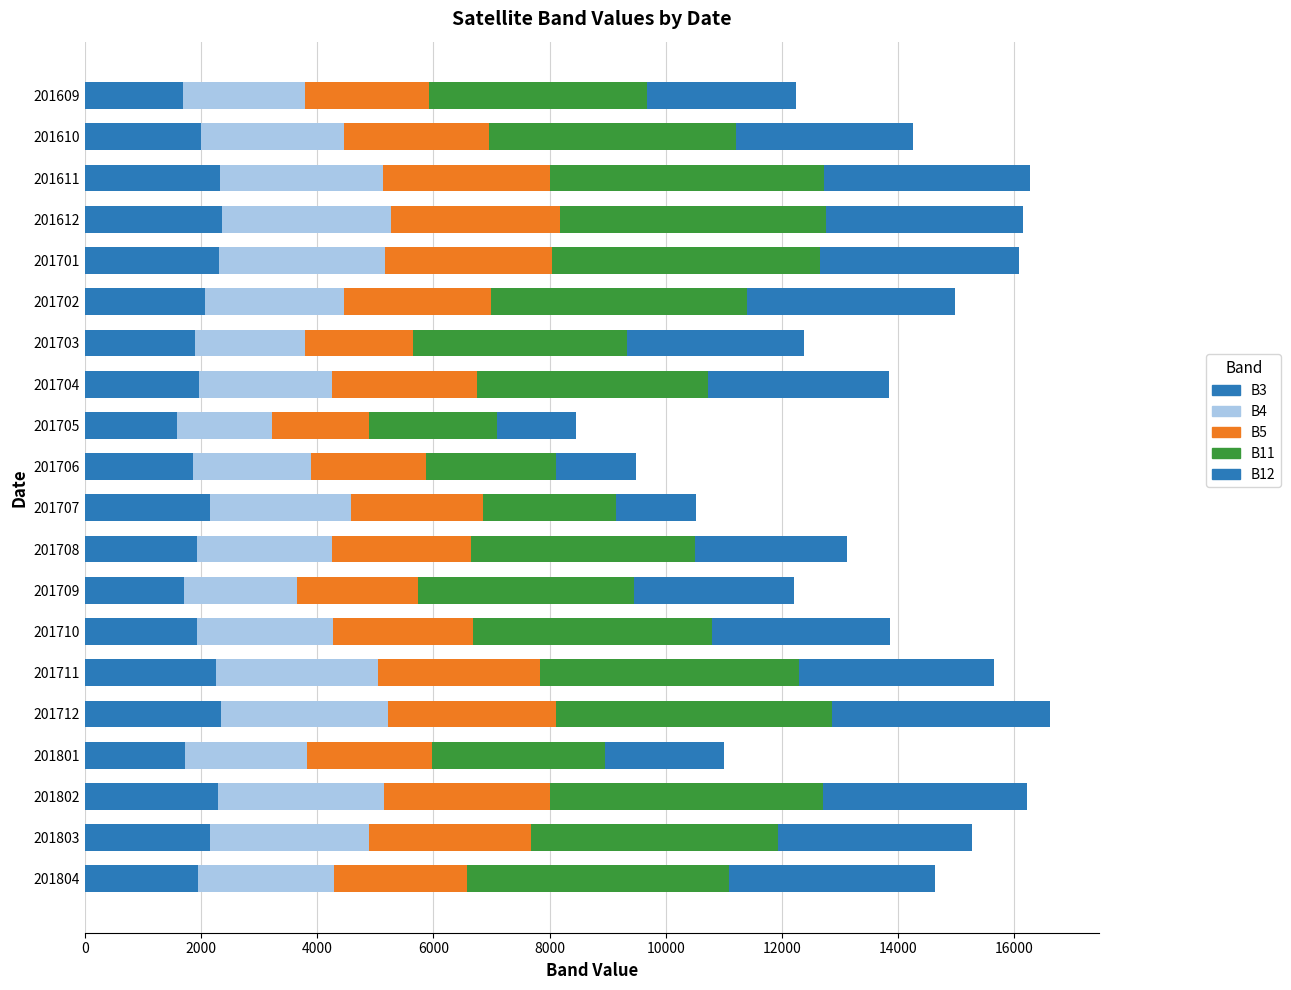

List the series in order of their peak value, lowest first.

B3, B5, B4, B12, B11